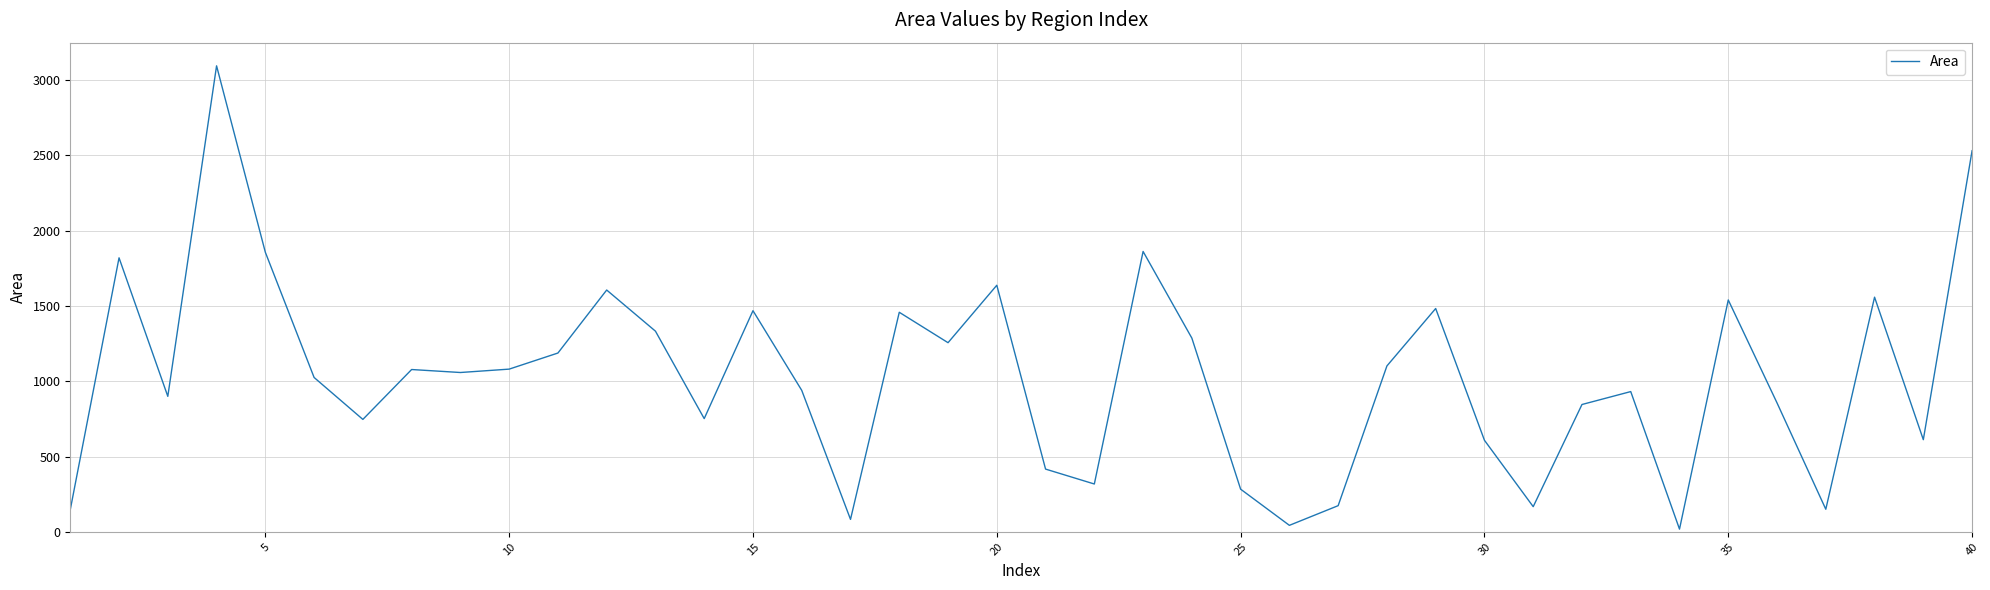

What is the difference between the maximum and minimum values?

3076.0